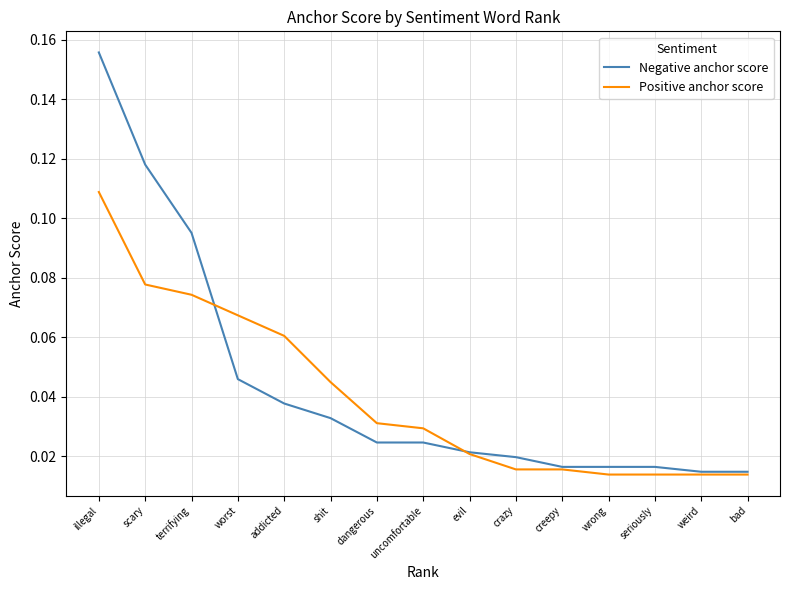

What position from the left is shit?

6